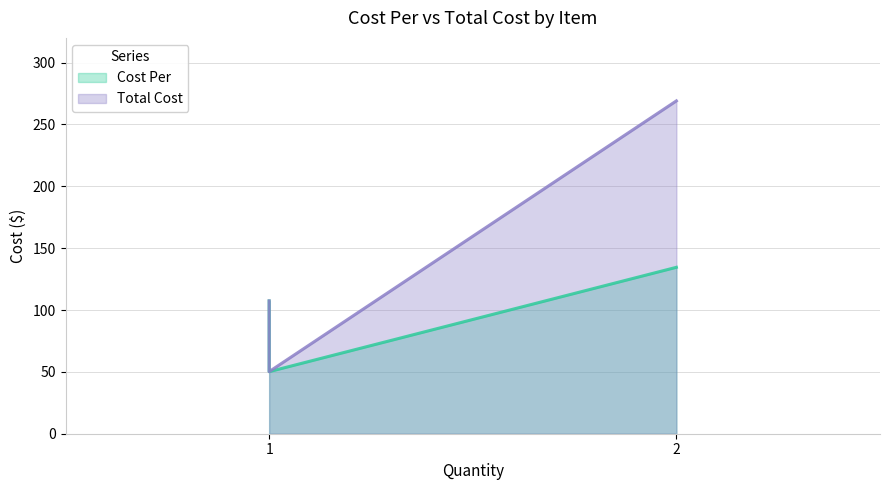

Between 1 and 2, which series saw the biggest shift?

Total Cost